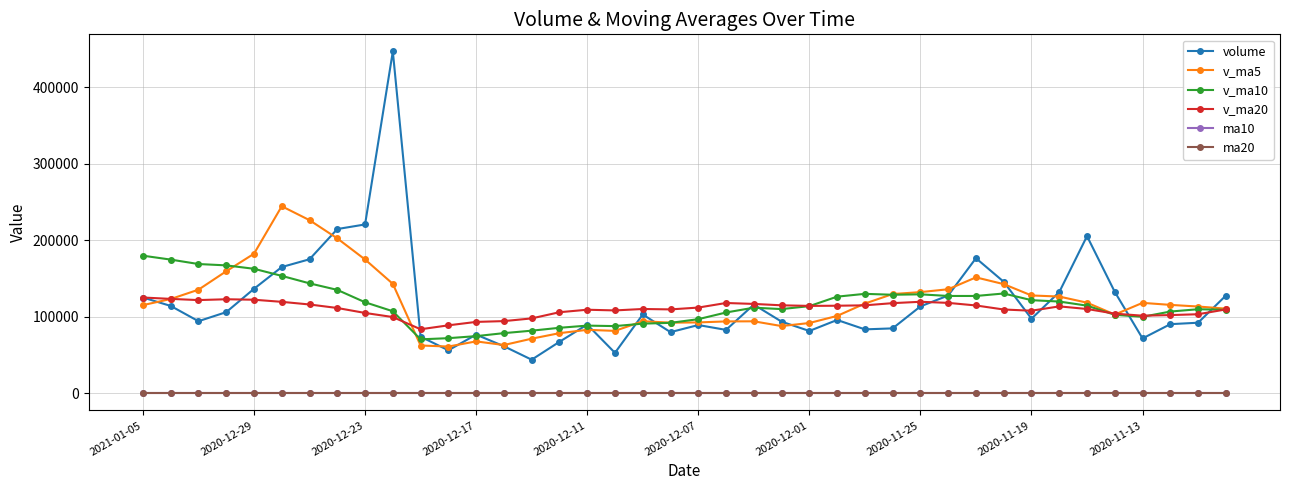

What is the value of the v_ma20 point at the 30th from the left?

118114.0